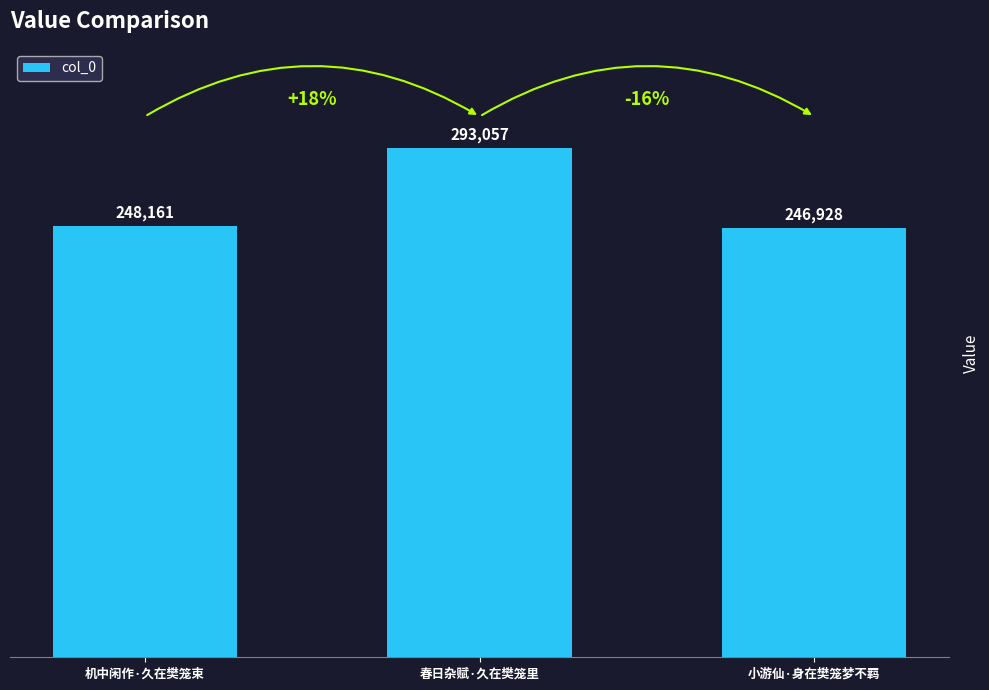

Which category has the highest value across all series?

春日杂赋·久在樊笼里